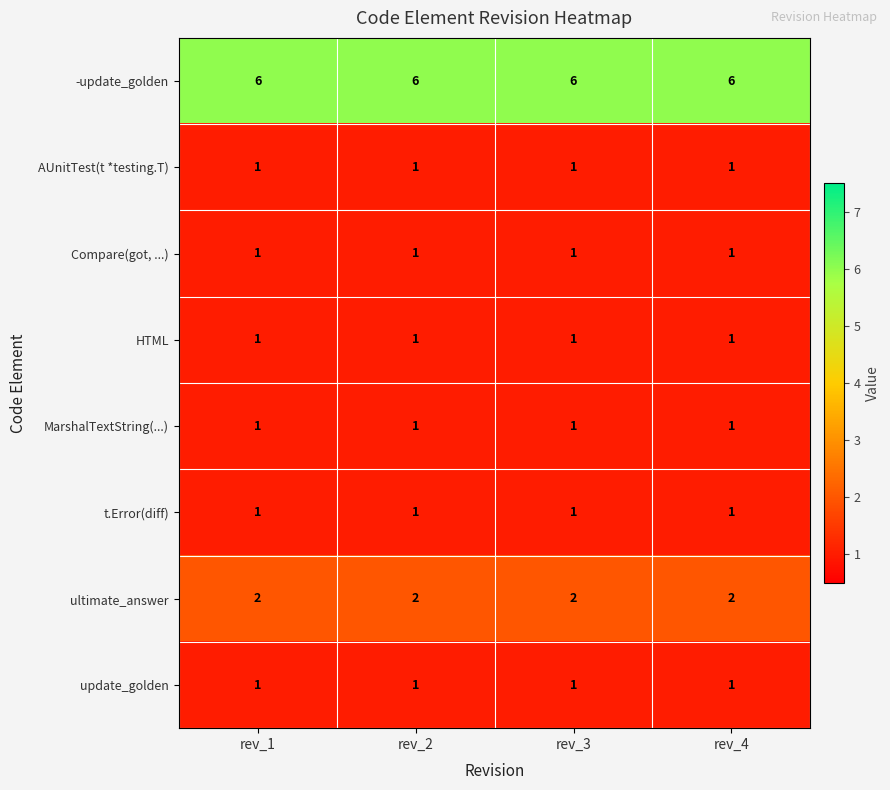

Read the -update_golden value at rev_1.

6